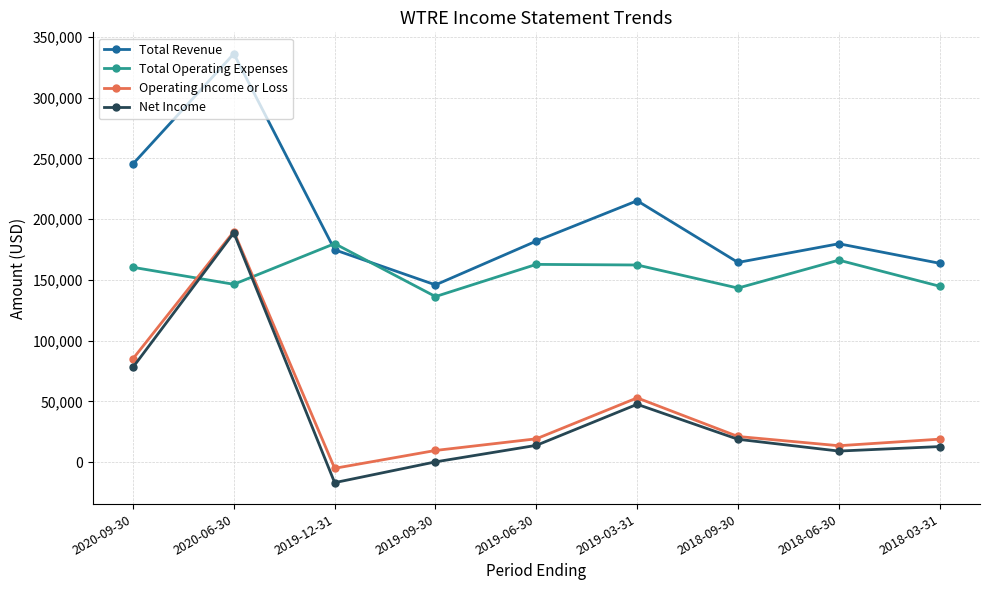

What are all the series names shown in the legend?

Total Revenue, Total Operating Expenses, Operating Income or Loss, Net Income